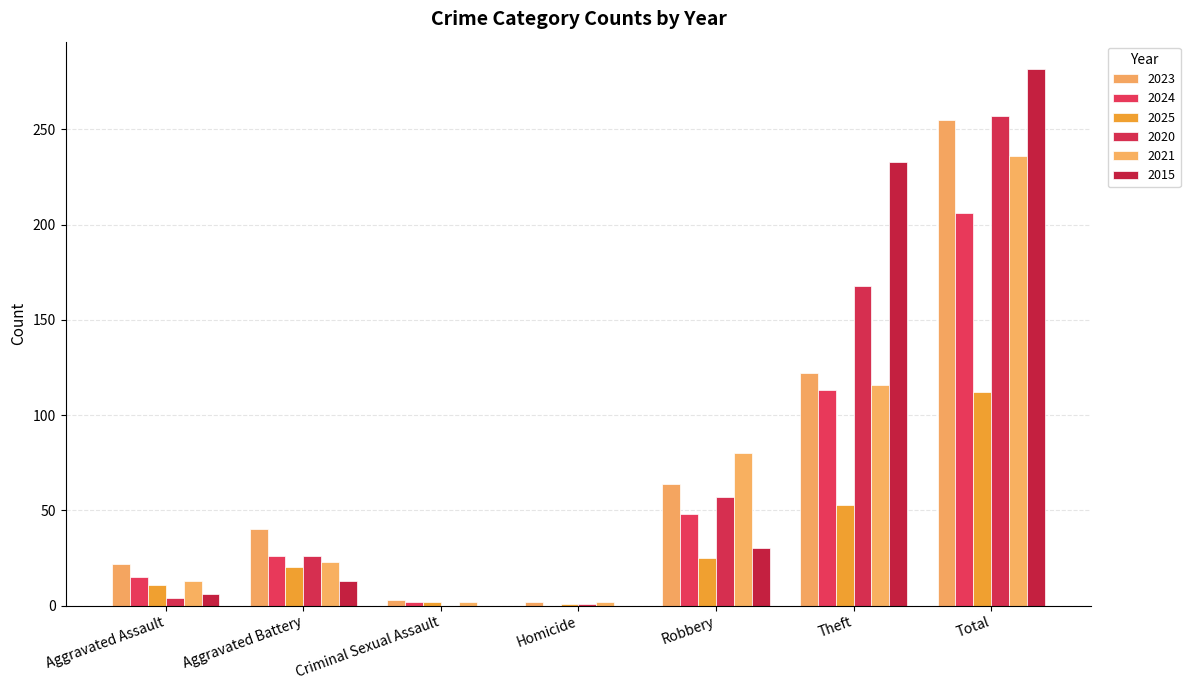

What is the label of the 5th bar from the left?

Robbery